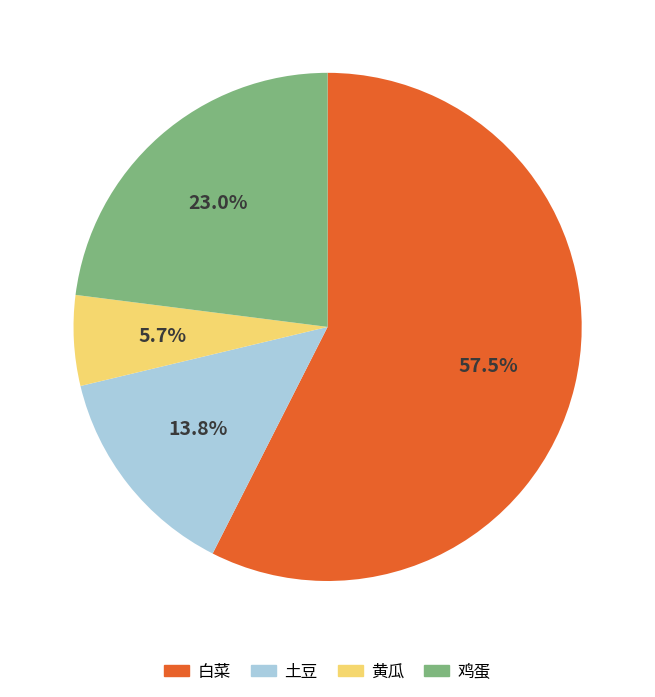

What percentage is the 土豆 slice, to the nearest percent?

14%